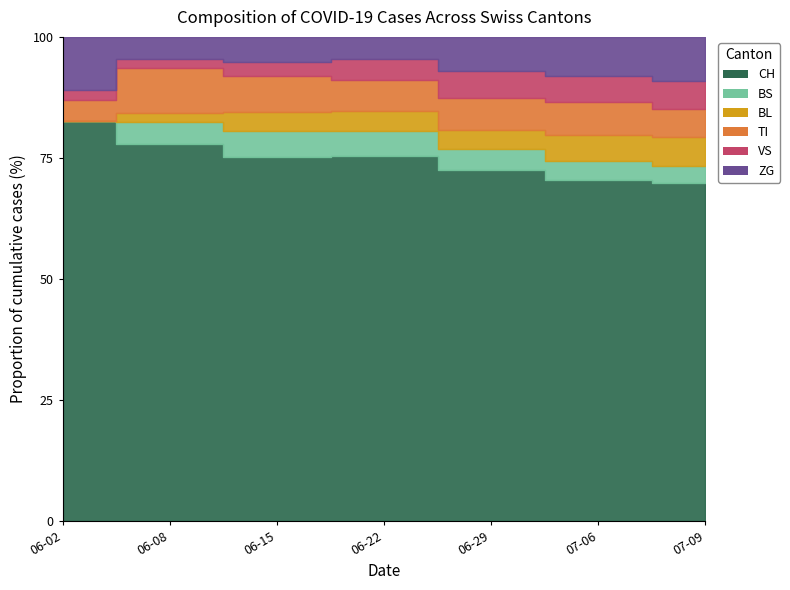

List the labels in order of VS value, smallest first.

2020-06-02, 2020-06-08, 2020-06-15, 2020-06-22, 2020-06-29, 2020-07-06, 2020-07-09